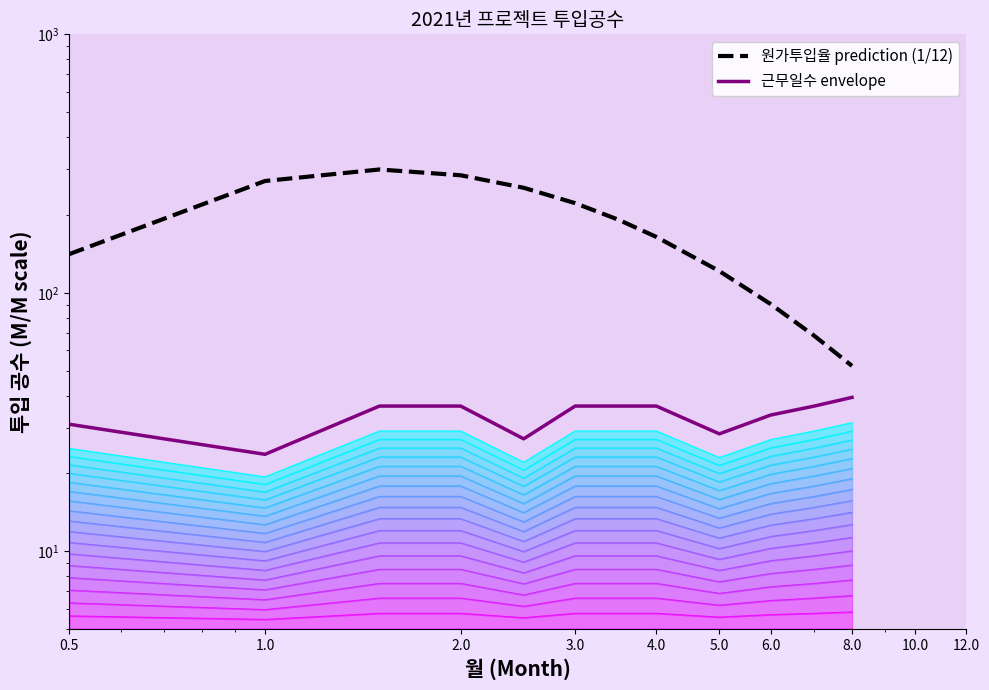

List the series in order of their peak value, lowest first.

근무일수 envelope, 원가투입율 prediction (1/12)